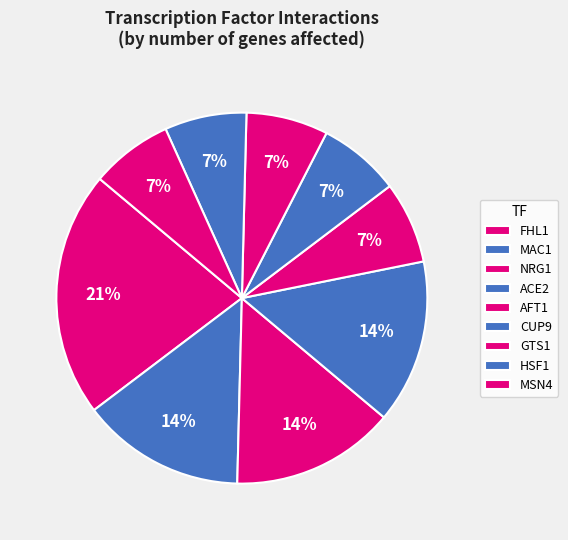

What is the ratio of the value at GTS1 to the value at AFT1?

1.0